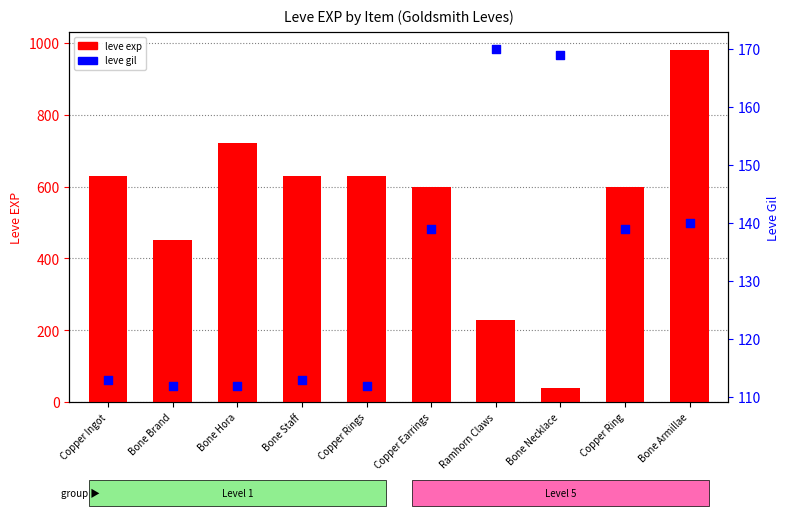

What is the total value across all series at Bone Necklace?

209